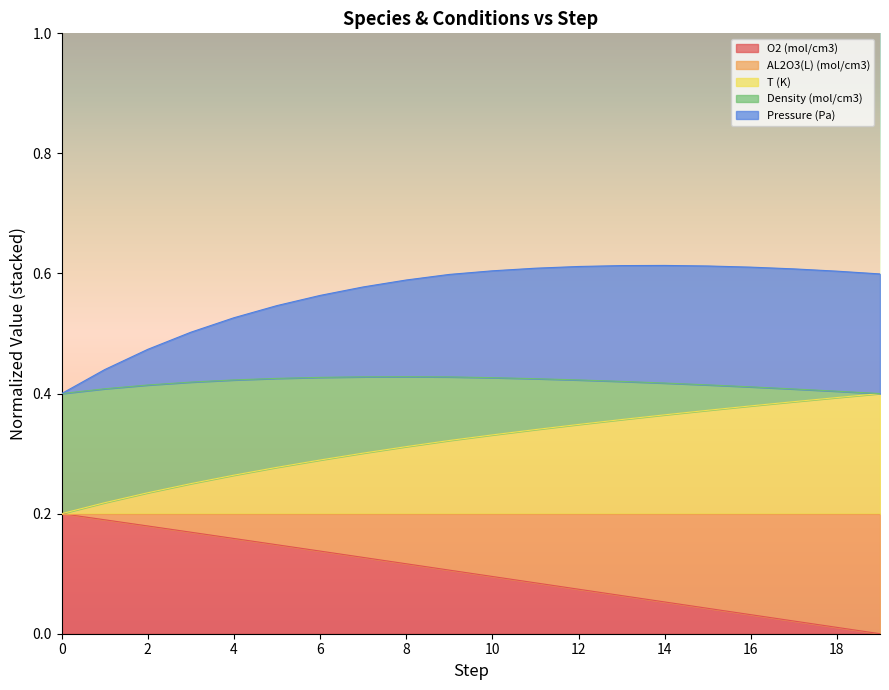

True or false: O2 (mol/cm3) and Pressure (Pa) cross at least once.

False